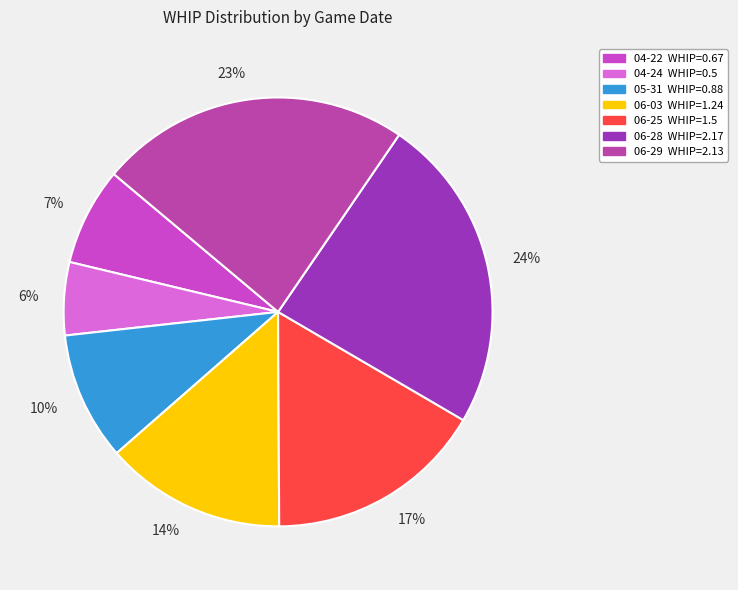

What percentage is the 06-25 slice, to the nearest percent?

17%